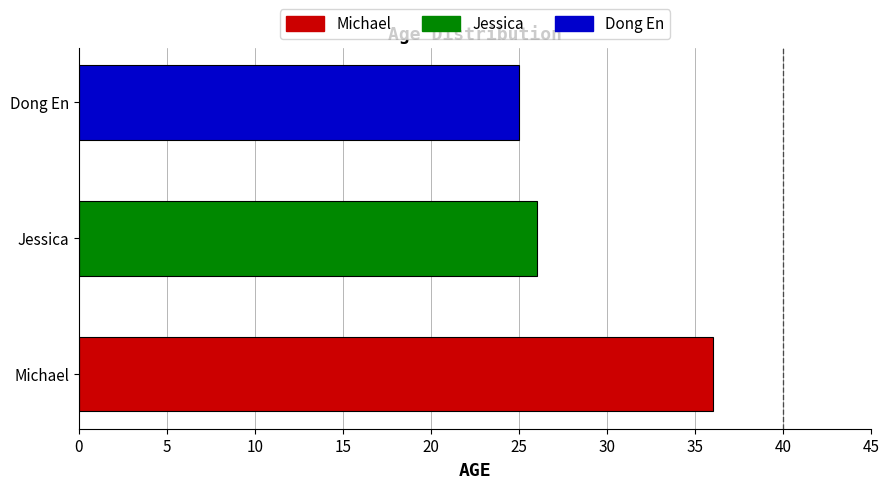

Where is the data nearest to the value 30?

Jessica